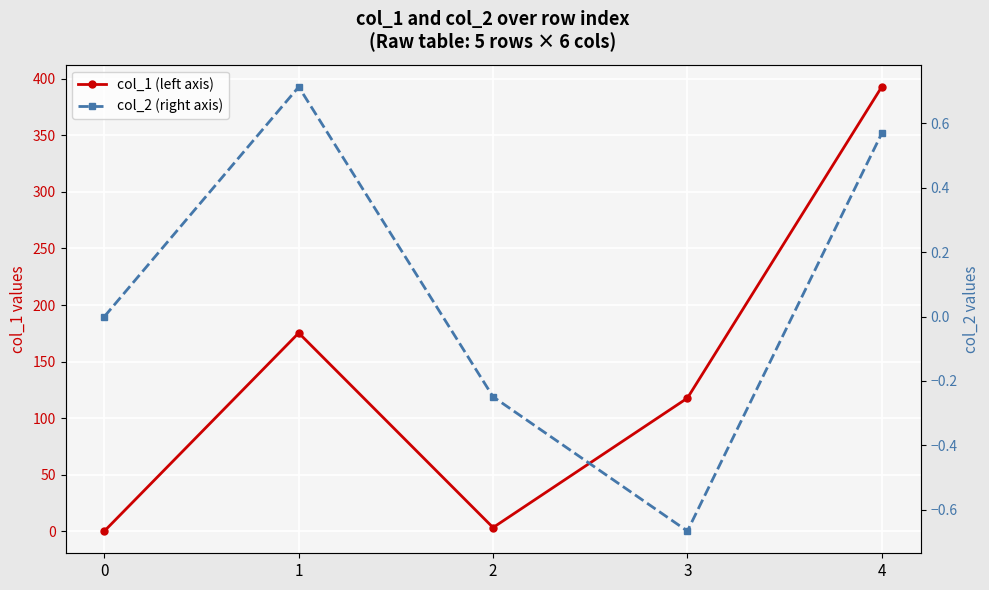

How many lines are shown in the chart?

2